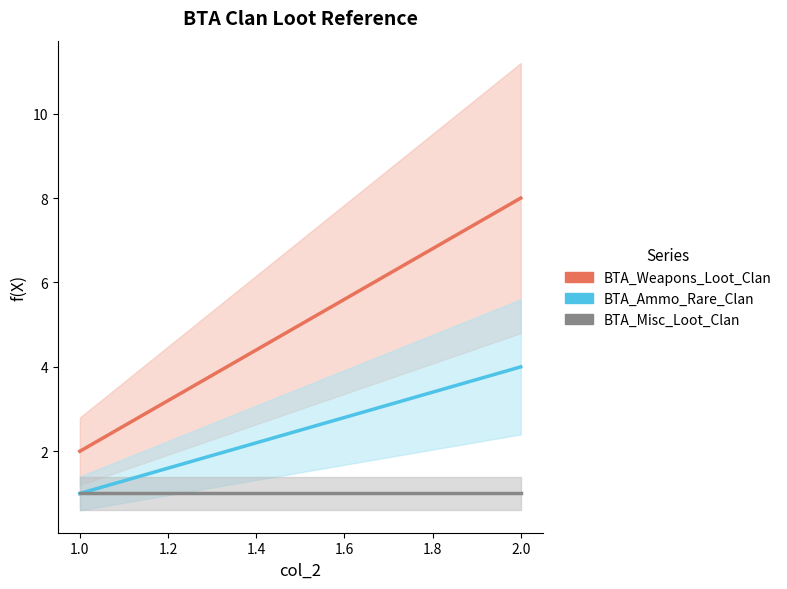

Does the chart have visible grid lines?

No